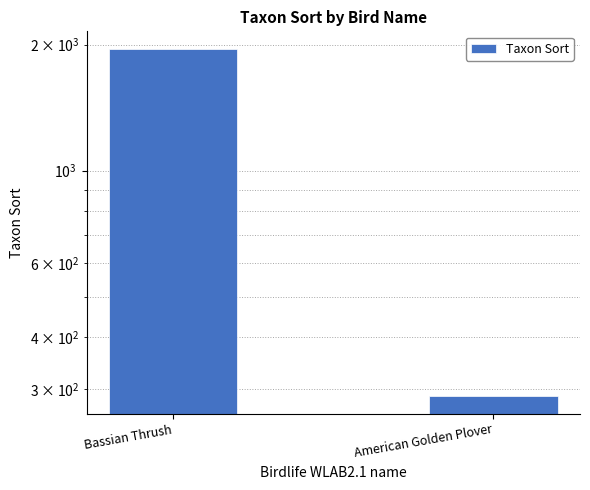

Reading right to left, extract all data points from this chart.

American Golden Plover=289	Bassian Thrush=1956